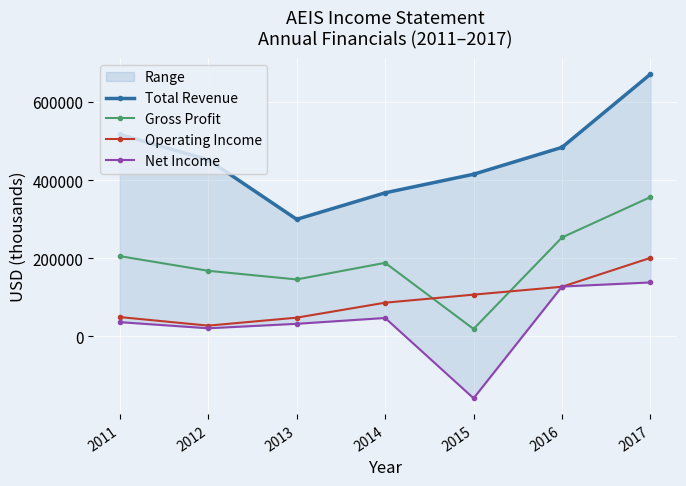

What is the maximum value for Gross Profit?

356400